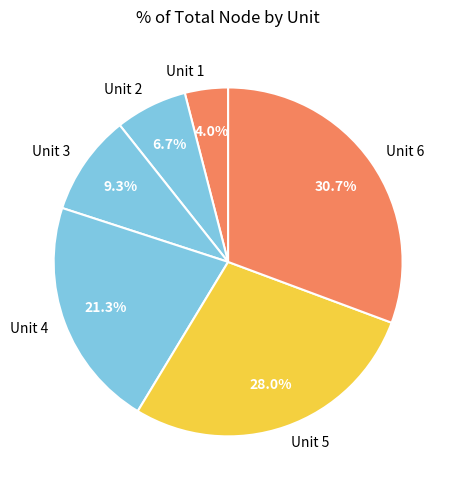

To the nearest percent, what percentage of the pie is Unit 6?

31%